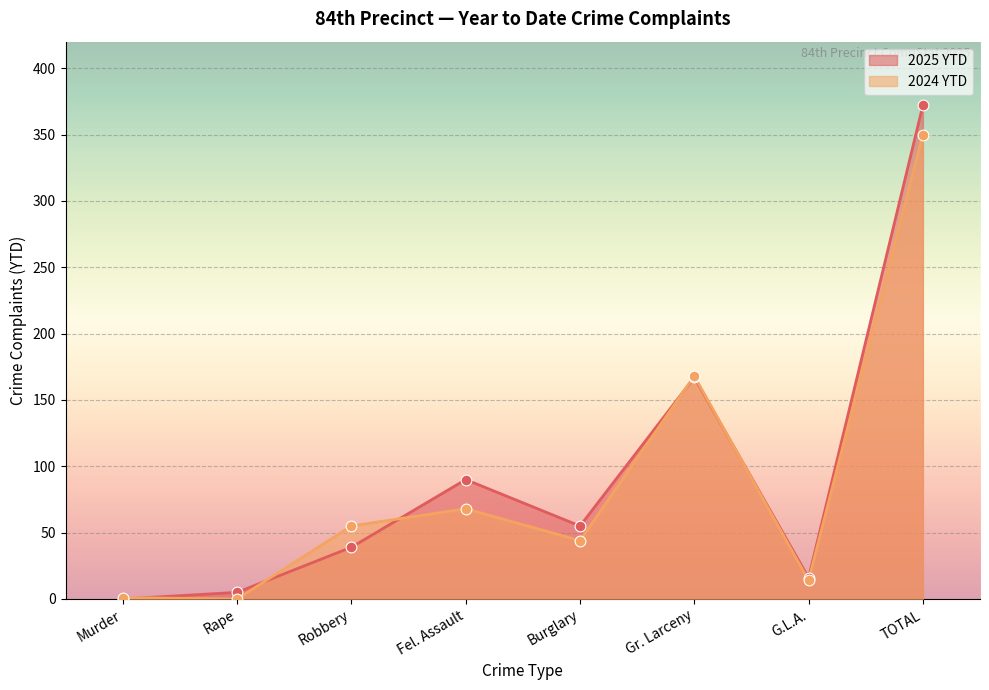

At which category is the sum across all series the highest?

TOTAL